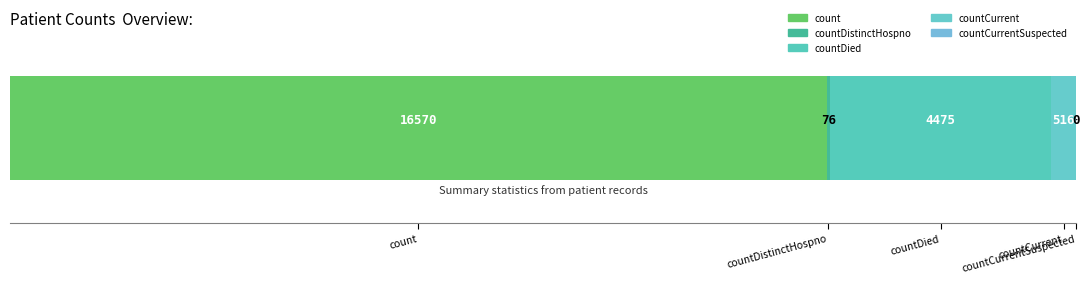

What position from the right is countDied?

3